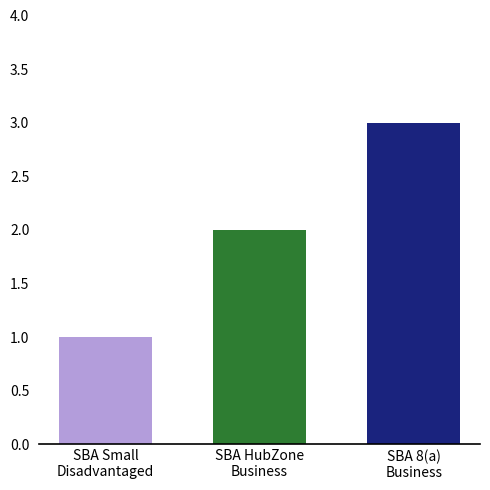

What is the greatest value displayed?

3